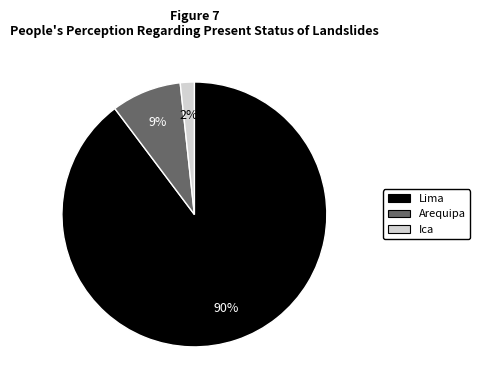

To the nearest percent, what portion does Arequipa represent?

9%